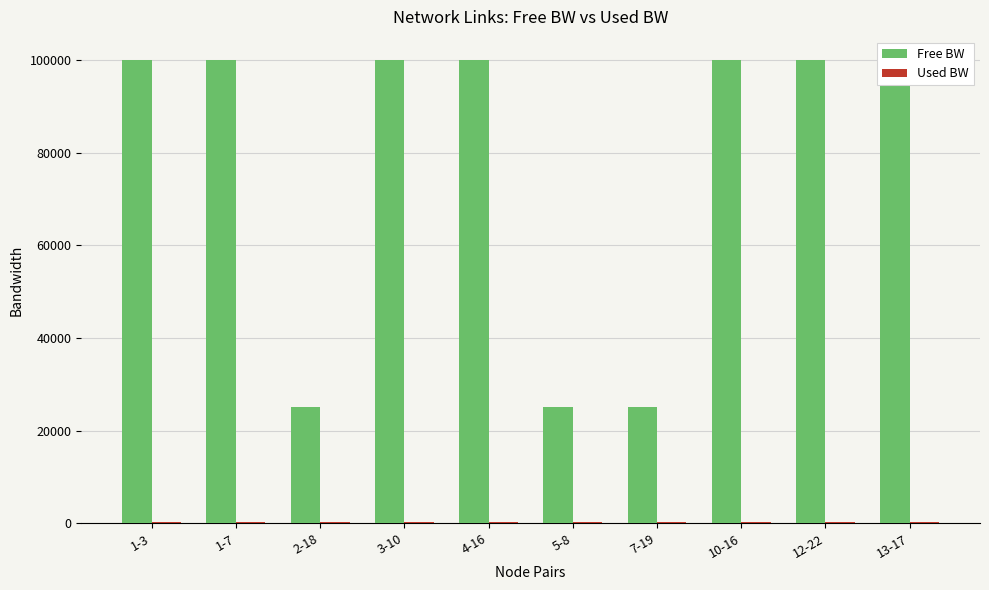

Which series has the largest total across all categories?

Free BW